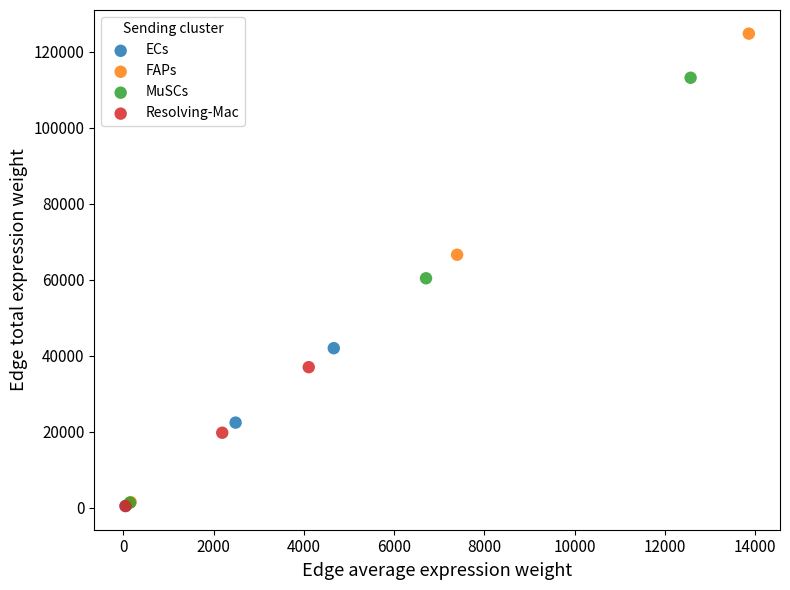

Which series reaches the maximum Y coordinate?

FAPs